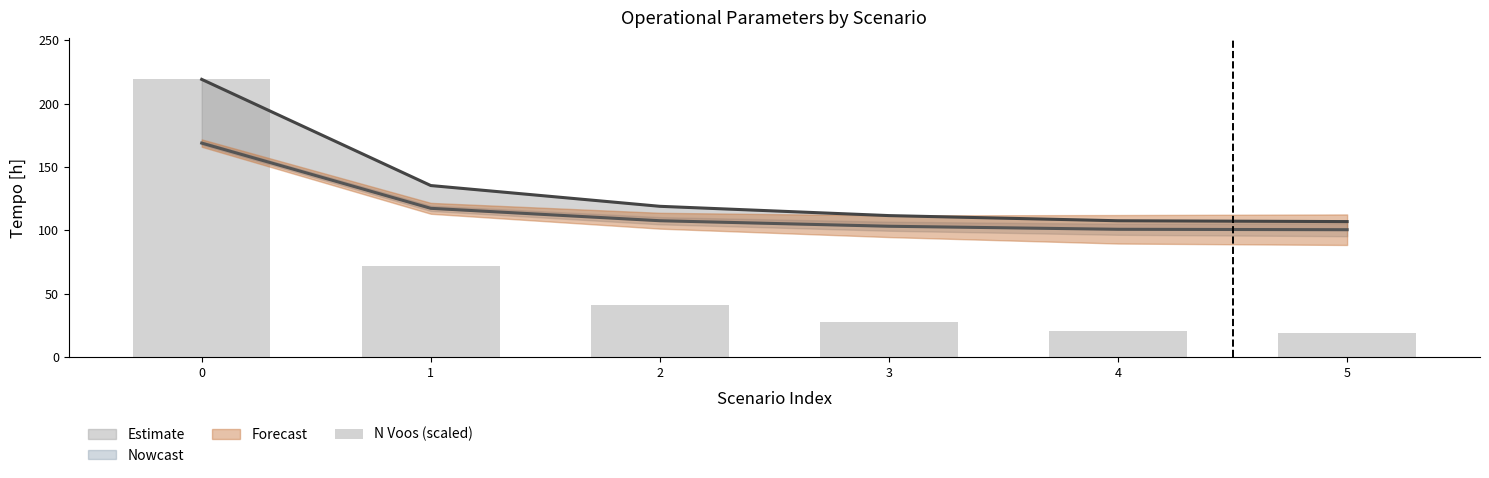

What is the change in value from 0 to 2?

-177.8